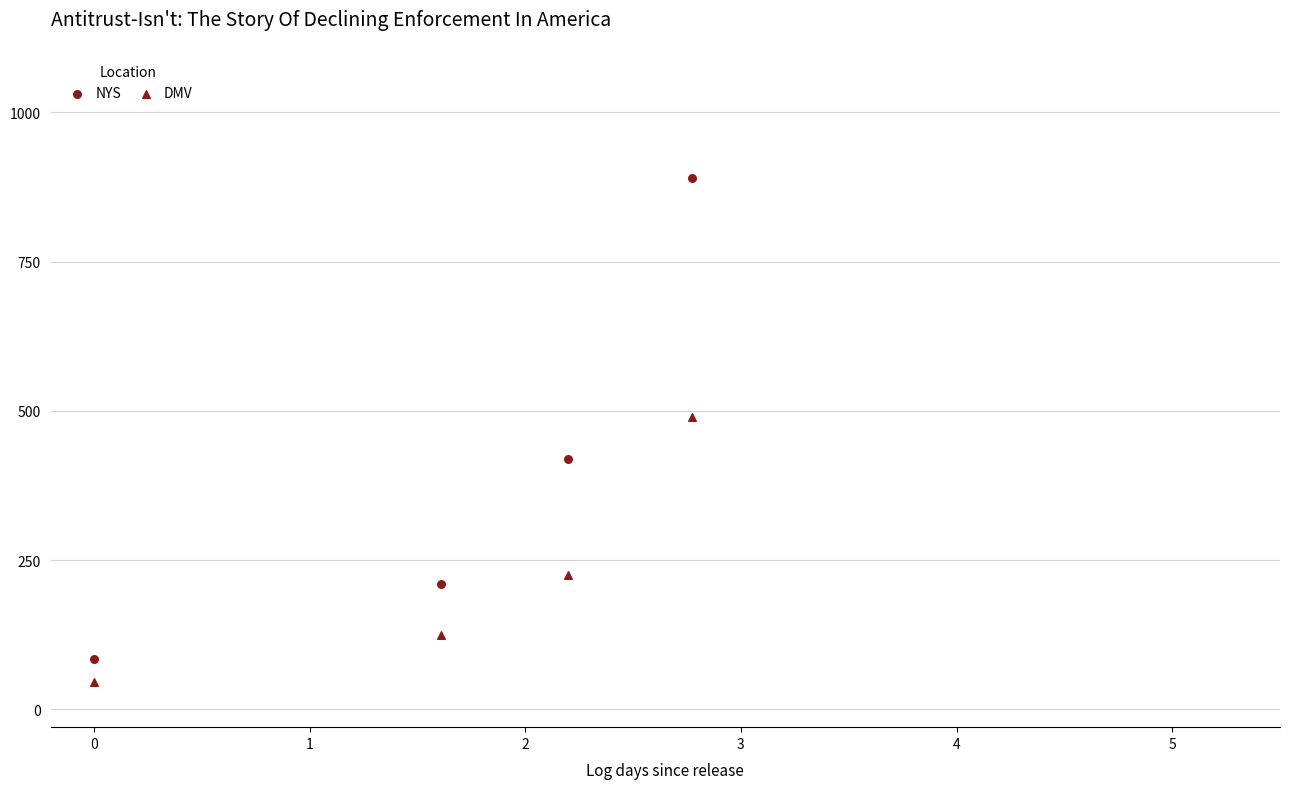

Count the number of points in this scatter plot.

8